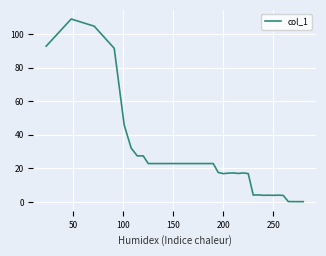

What is the difference between the maximum and minimum values?

108.7